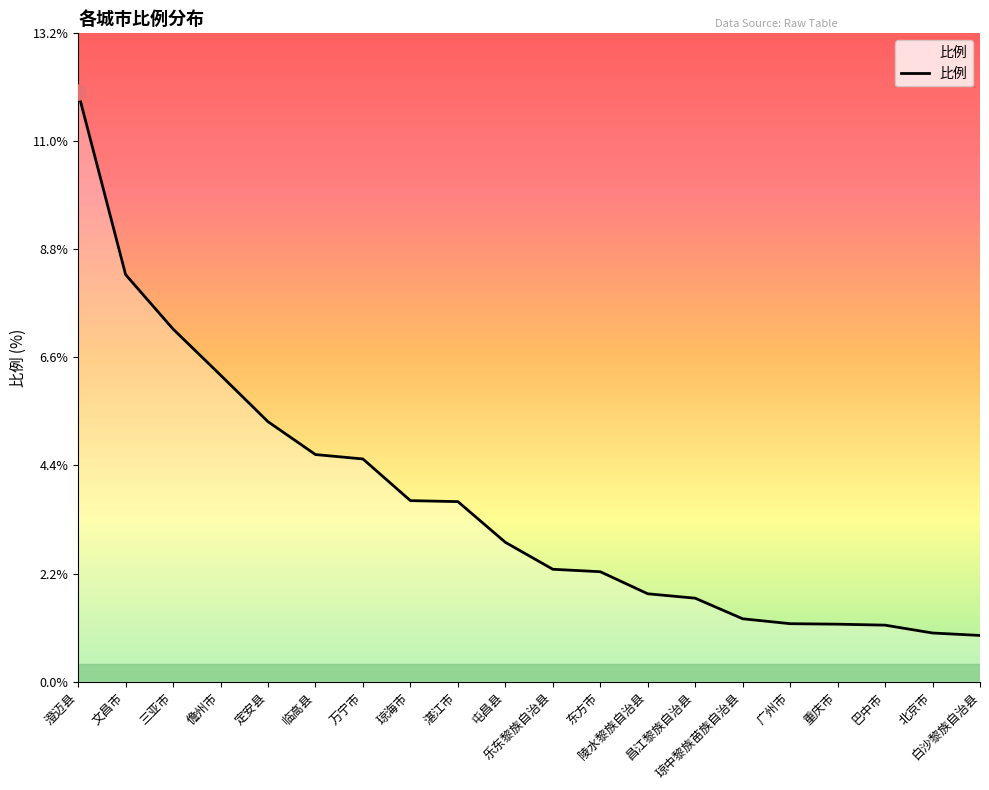

Between 临高县 and 重庆市, which is larger?

临高县